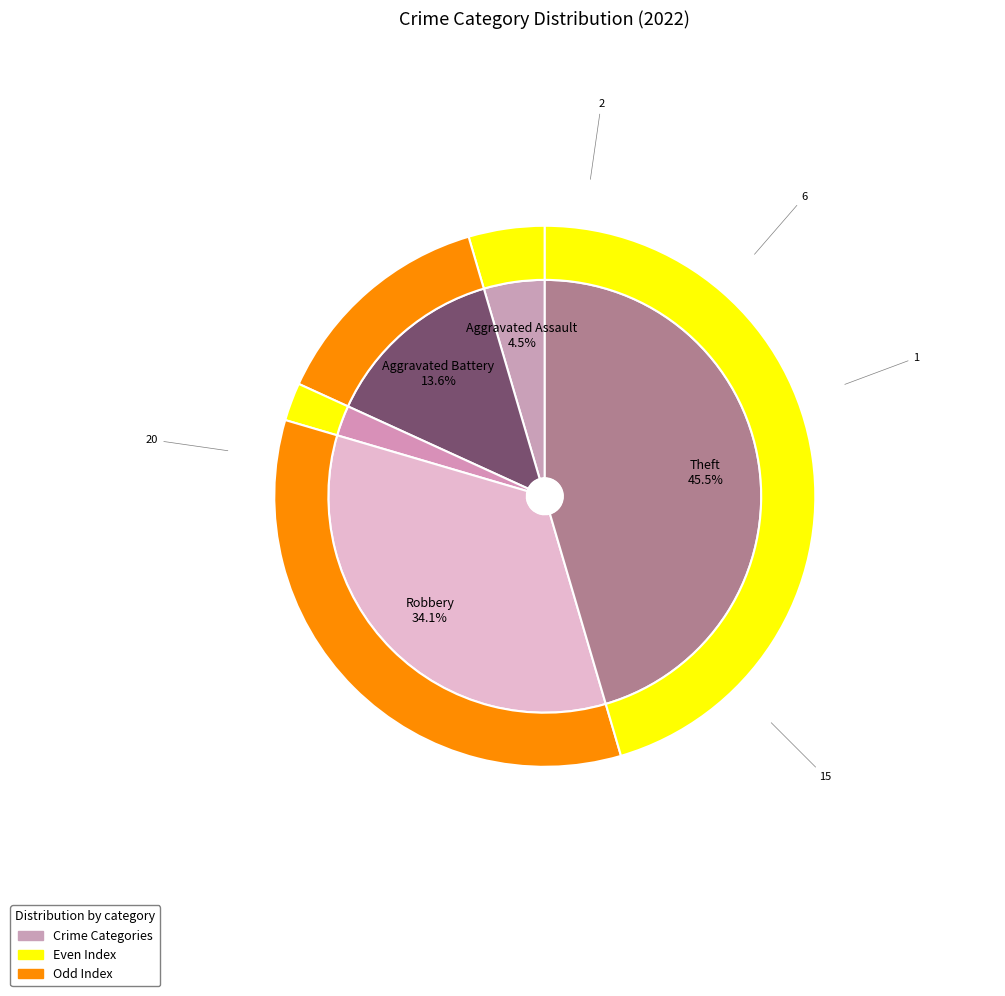

What percentage is NOT represented by Aggravated Assault?

95.5%